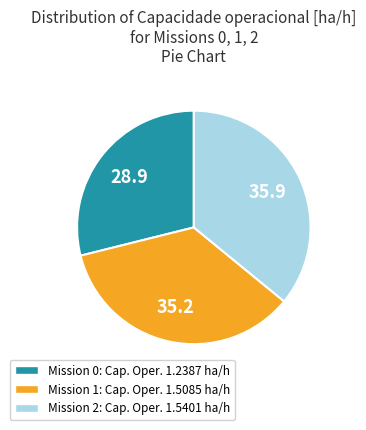

Is the sum of Mission 0: Cap. Oper. 1.2387 ha/h and Mission 2: Cap. Oper. 1.5401 ha/h greater than half?

Yes